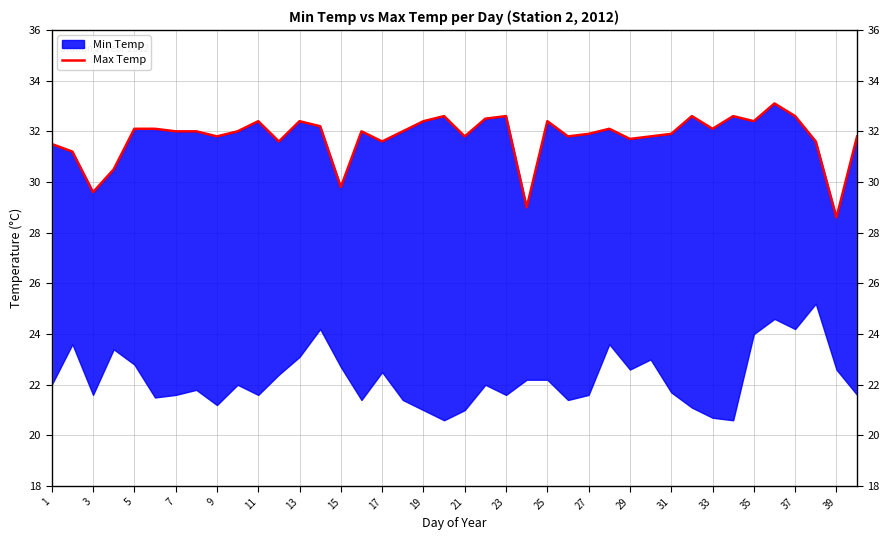

The chart shows a value of 51.2 at 35. True or false?

False